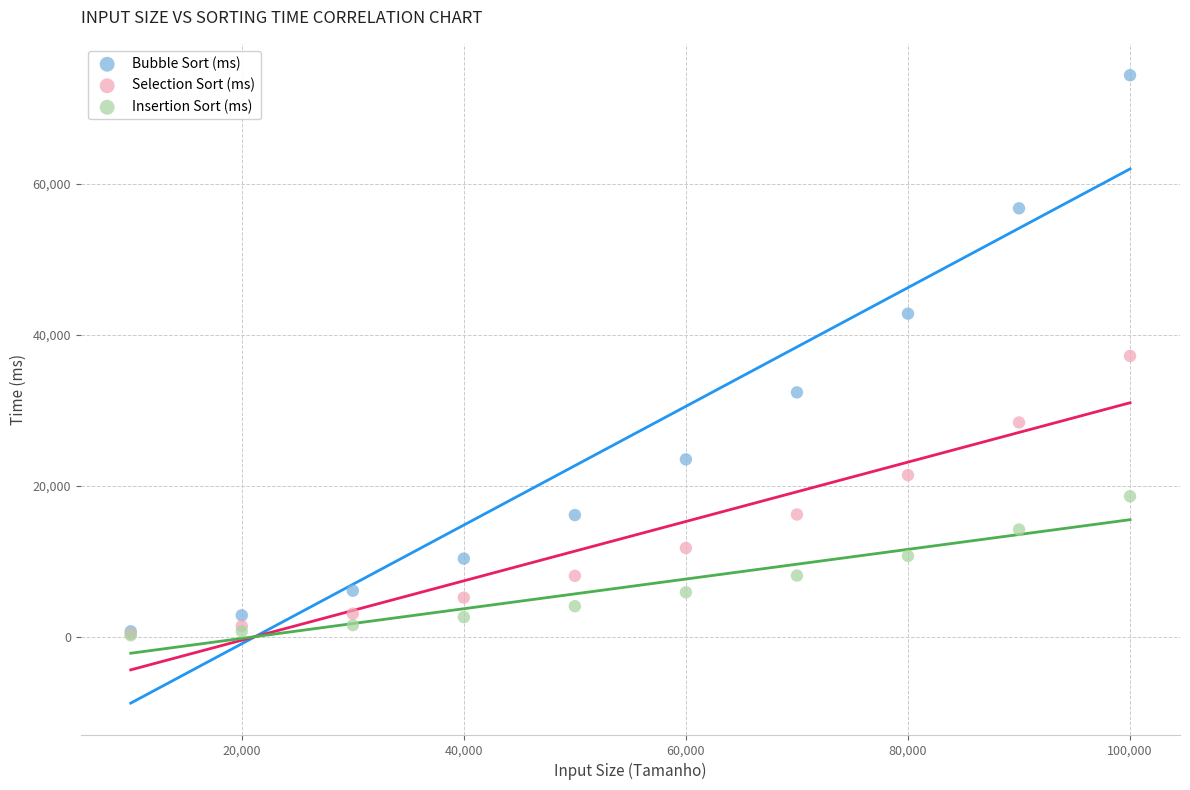

Which series contains the highest Y value?

Bubble Sort (ms)